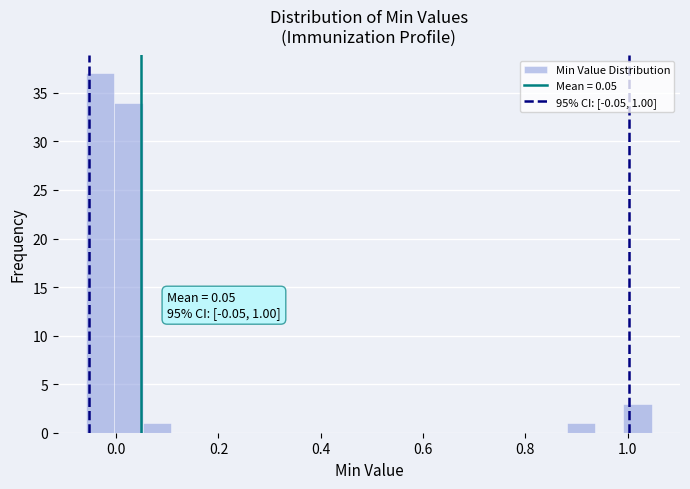

Read against the x-axis, roughly where is the centre of the tallest bar?

-0.04